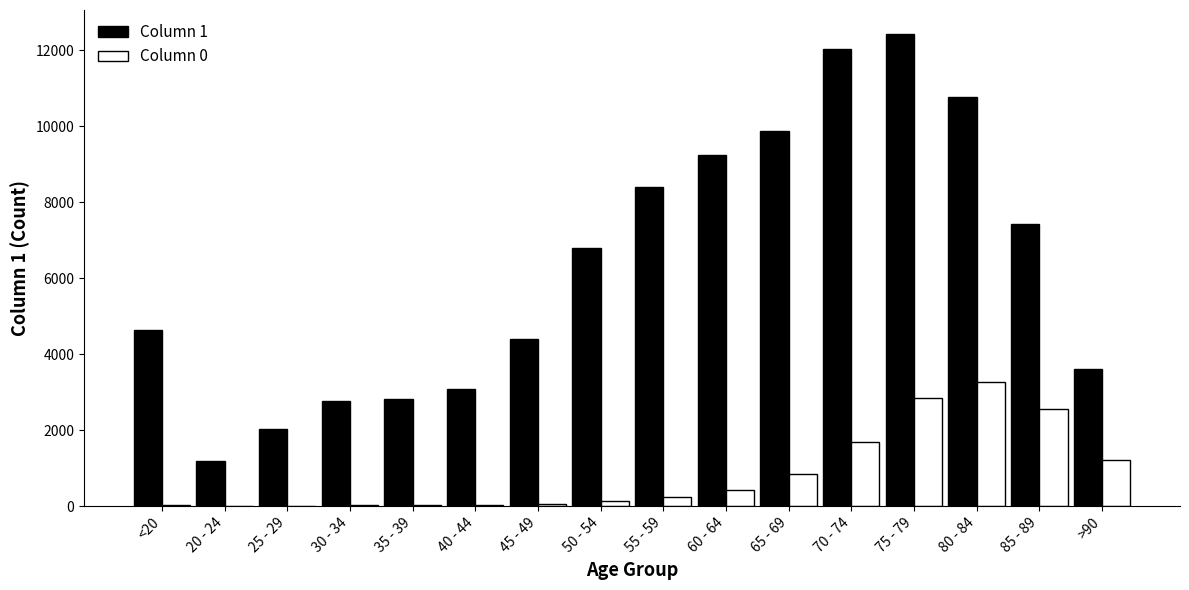

The value of Column 0 at 65 - 69 is 850. True or false?

True